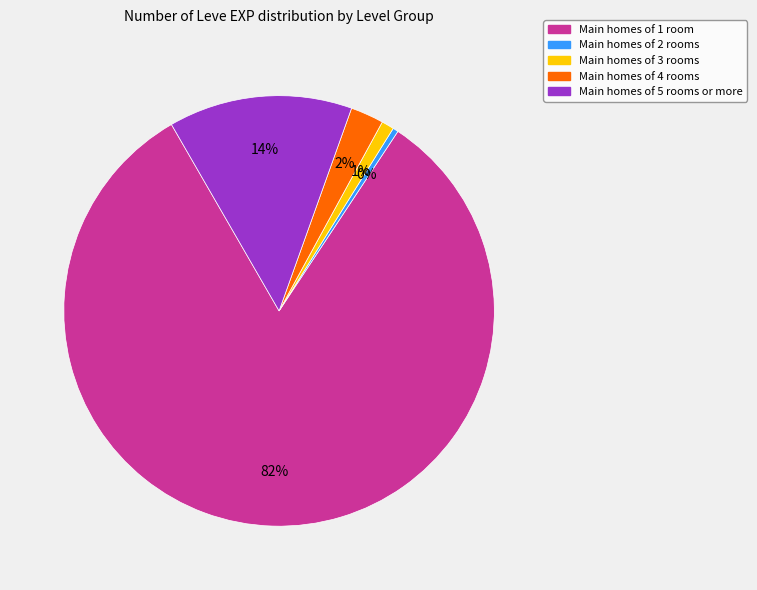

What percentage is the Main homes of 4 rooms slice, to the nearest percent?

2%